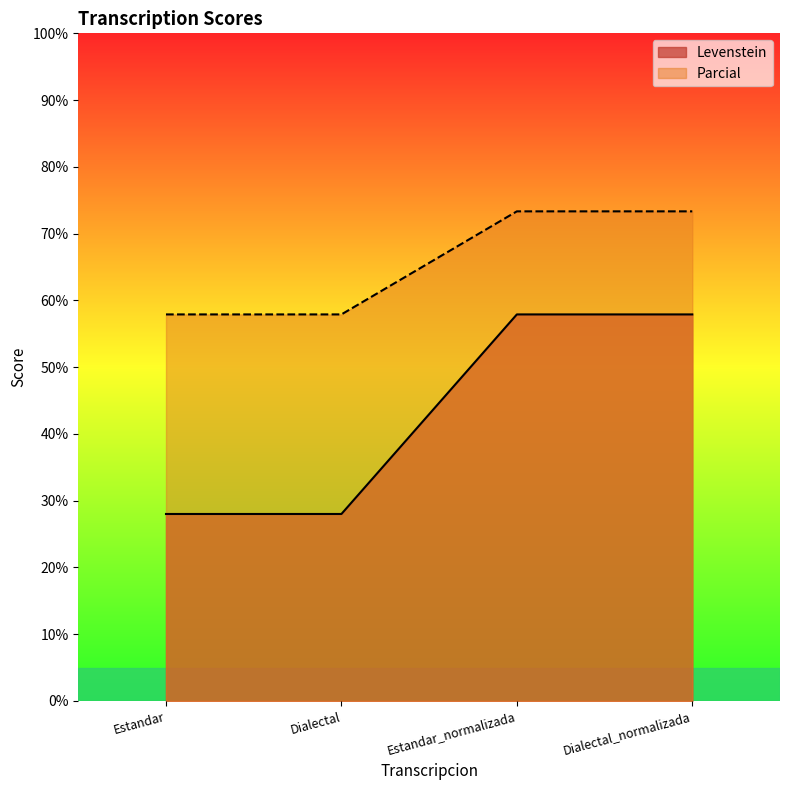

How many series are shown in this chart?

2